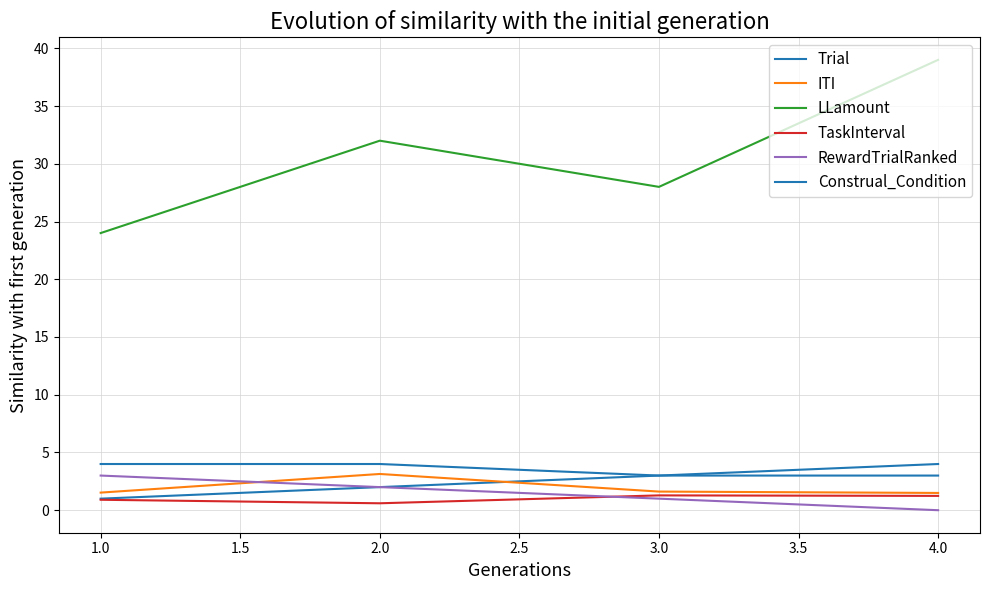

True or false: RewardTrialRanked and Trial intersect in this chart.

False